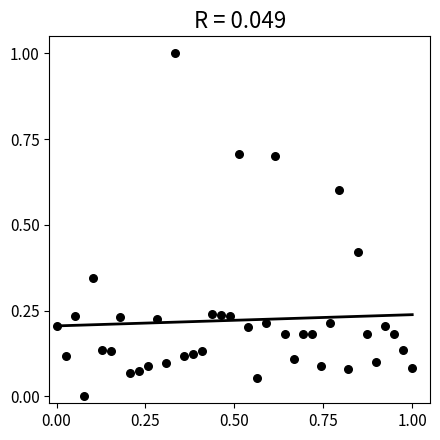

What is the range of Y values (max minus min)?

1.0